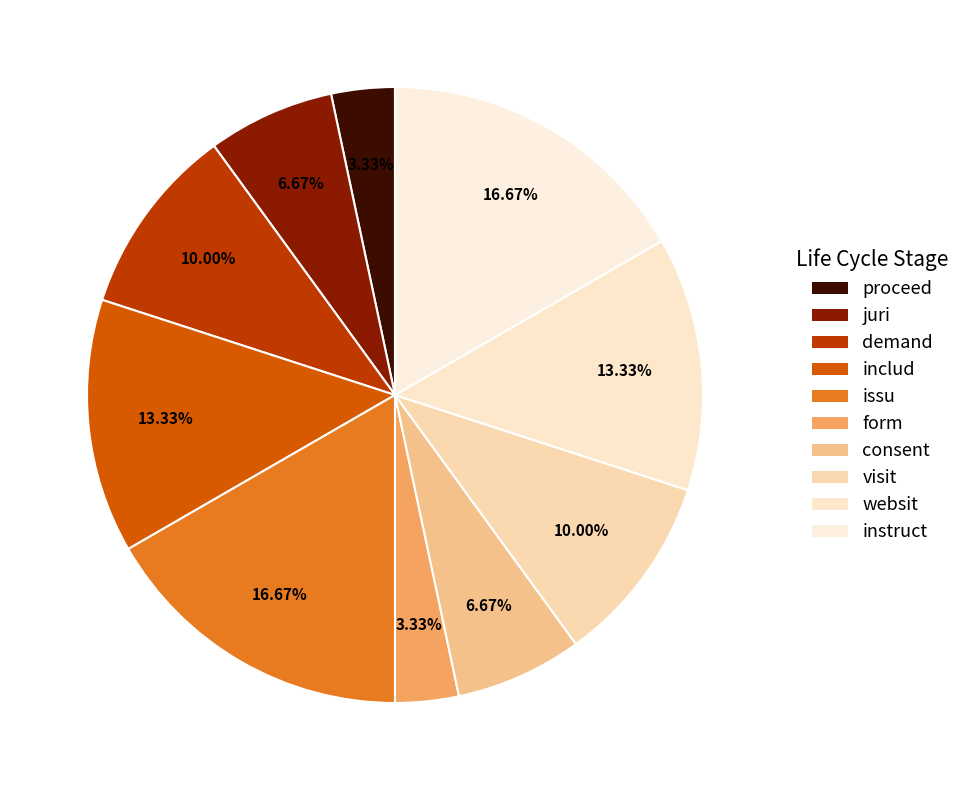

To the nearest percent, what is the difference between the largest and smallest slice percentages?

13%